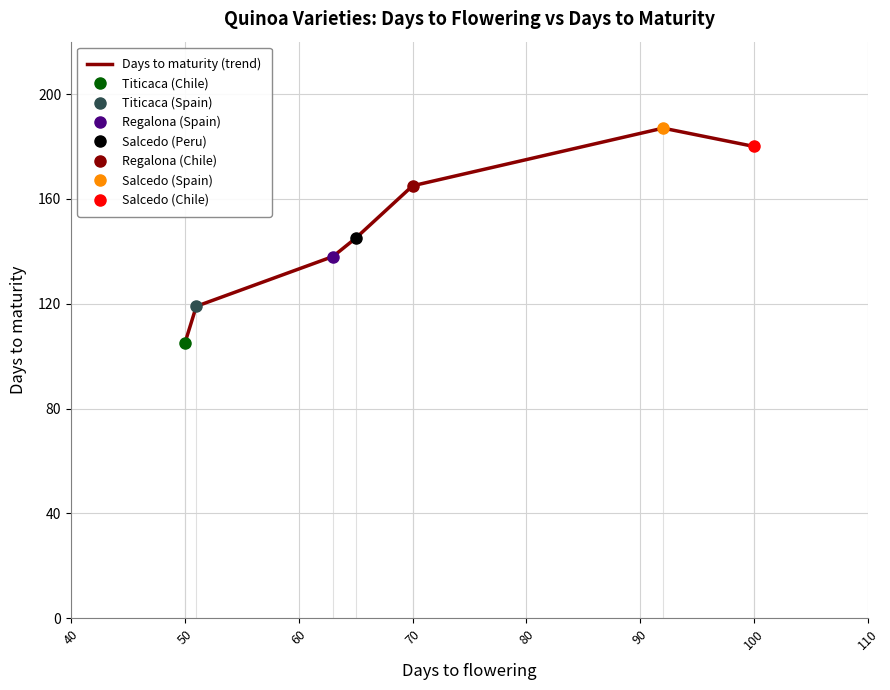

The Days to maturity (trend) series shows 180 at 100. True or false?

True